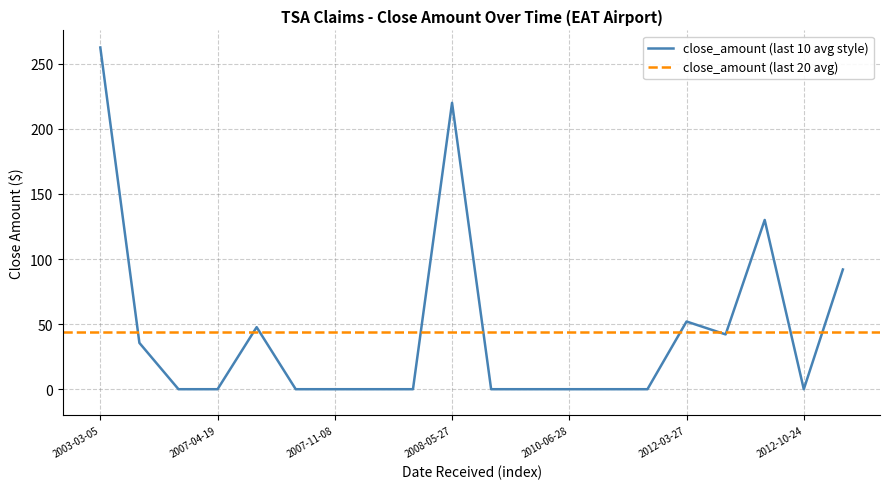

Rank the categories by value from lowest to highest.

2007-04-09, 2007-04-19, 2007-10-17, 2007-11-08, 2007-11-19, 2008-01-03, 2008-07-23, 2008-10-06, 2010-06-28, 2010-06-29, 2012-01-04, 2012-10-24, 2006-07-28, 2012-05-29, 2007-05-16, 2012-03-27, 2013-03-13, 2012-10-22, 2008-05-27, 2003-03-05